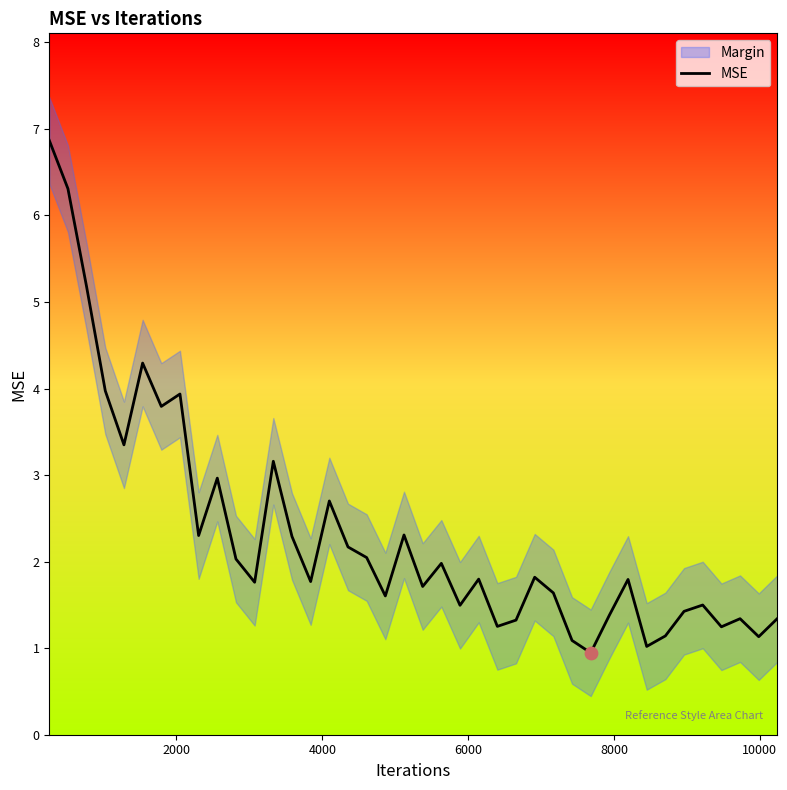

What is the lowest value of the MSE series?

0.9